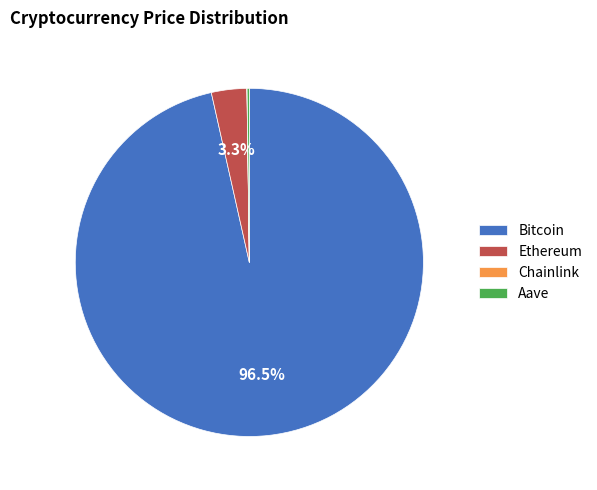

Which category has the biggest portion of the pie?

Bitcoin